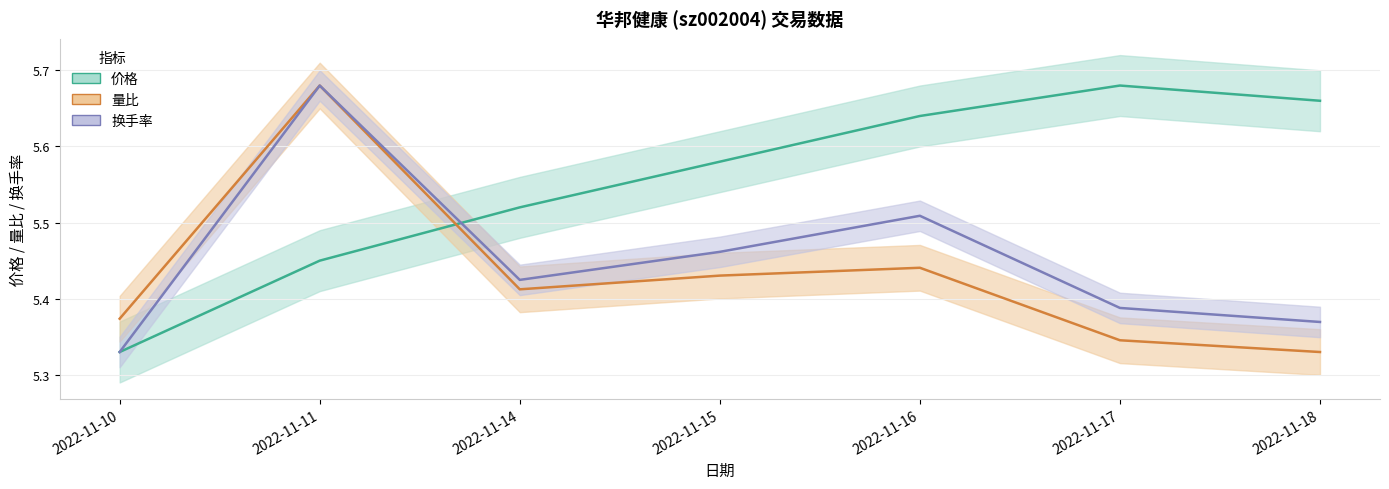

At how many categories does at least one series exceed 5?

7